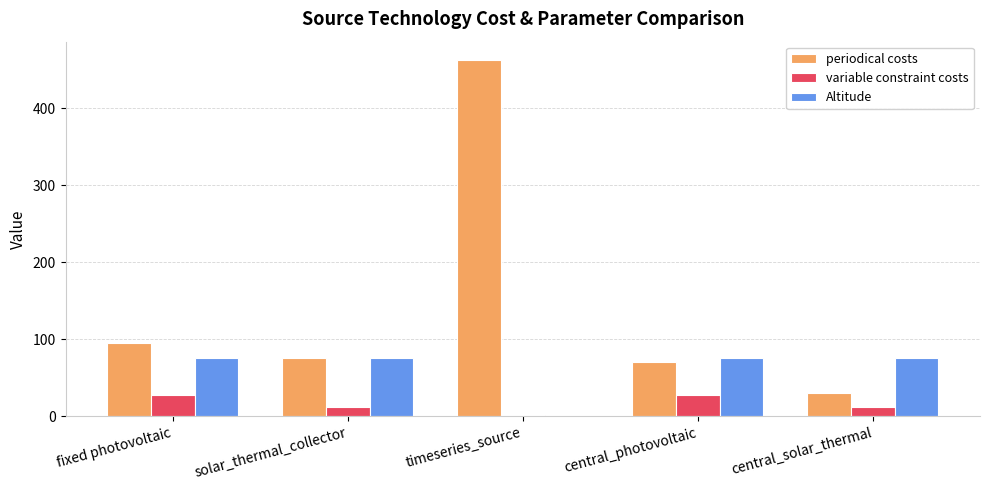

What is the sum of all variable constraint costs values?

79.4